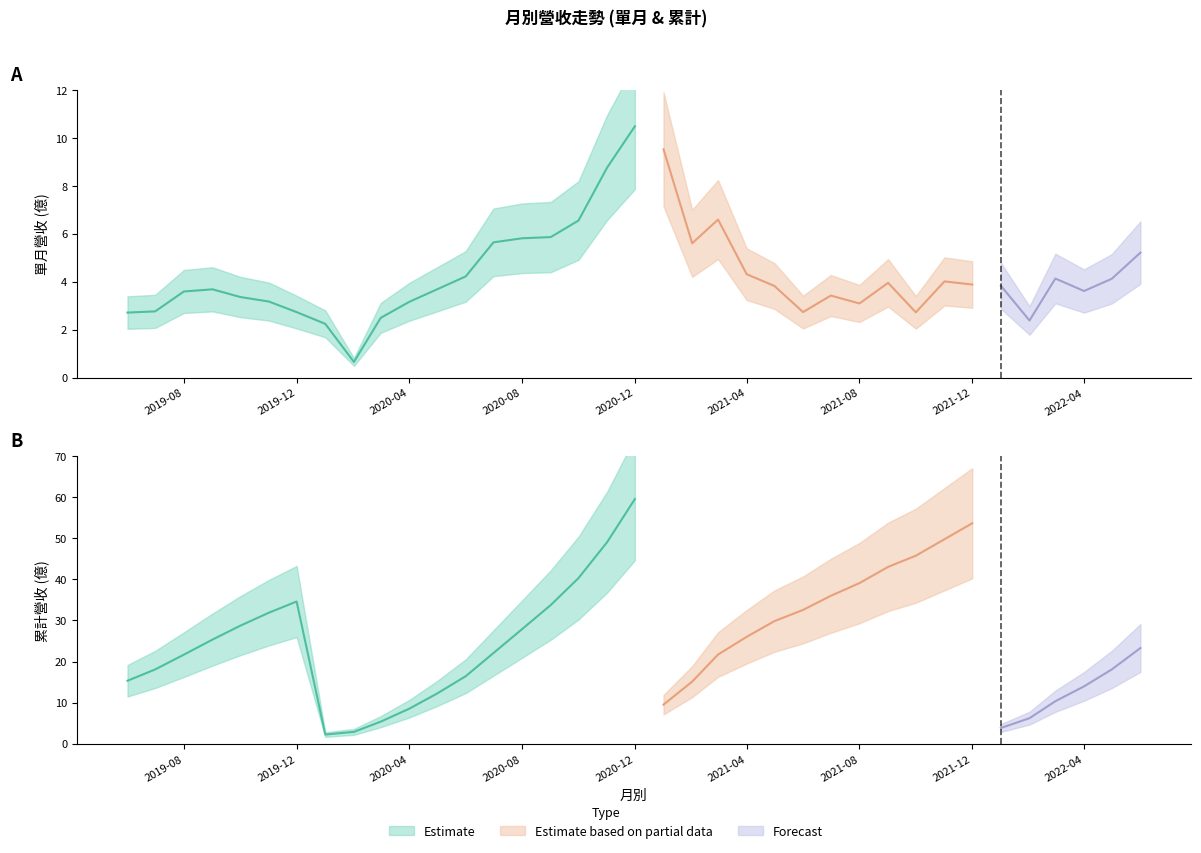

Where is the first local maximum for 累計營收(億)?

2019-12